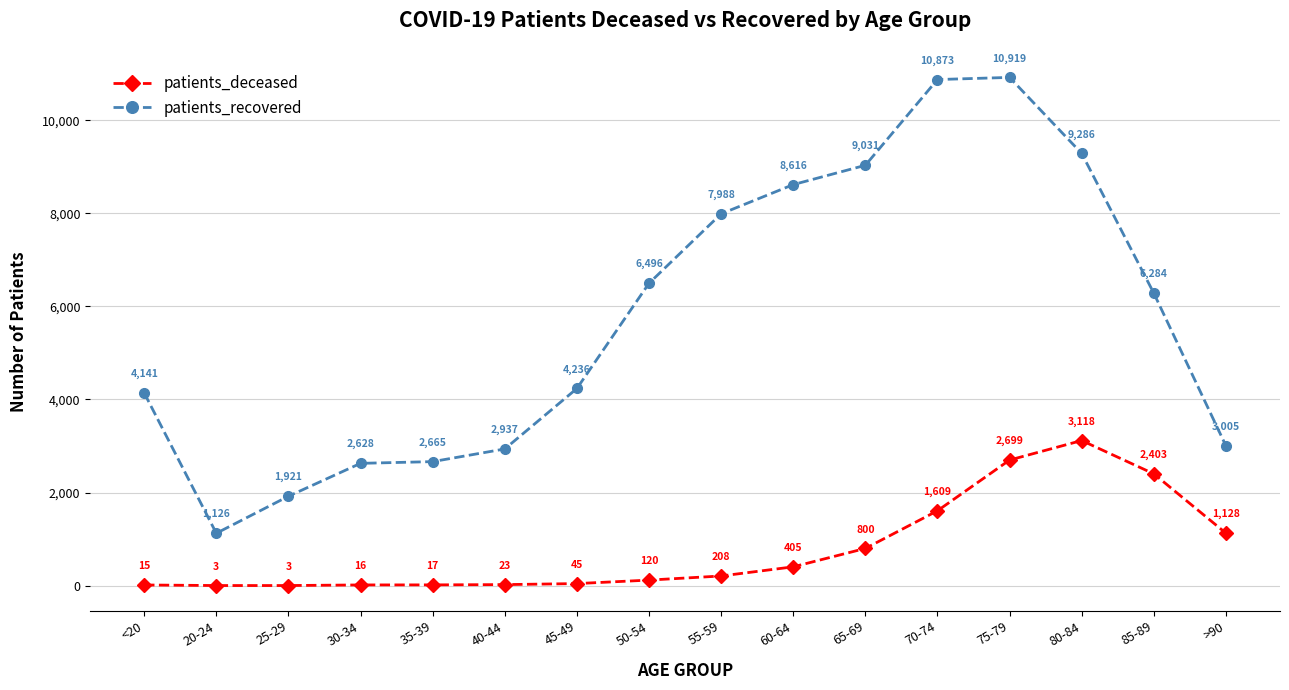

Between 60-64 and 65-69, which series saw the biggest shift?

patients_recovered